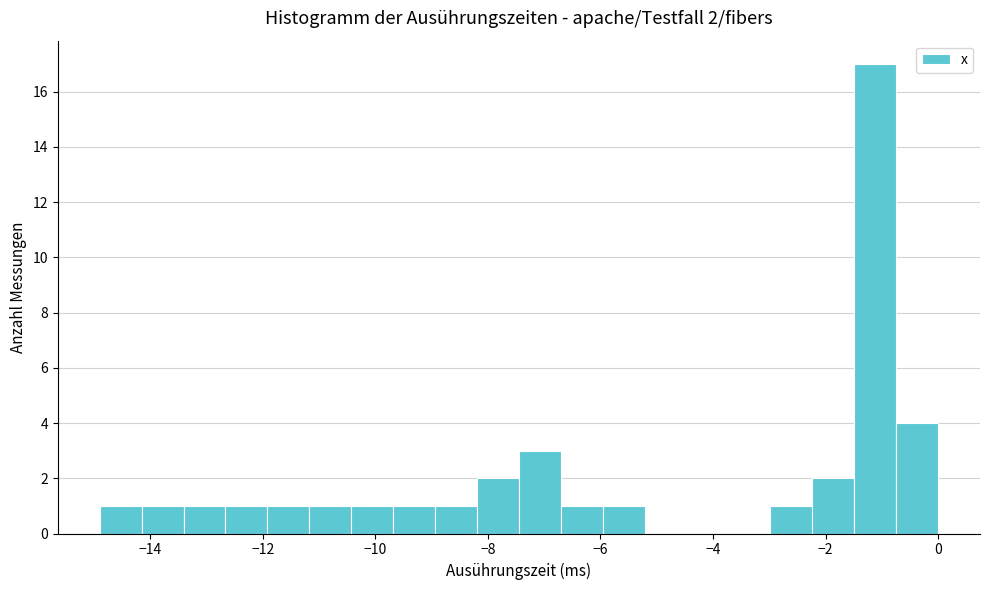

Around what value on the x-axis is the tallest bar? Give the approximate position of its centre, as read against the axis.

-1.2